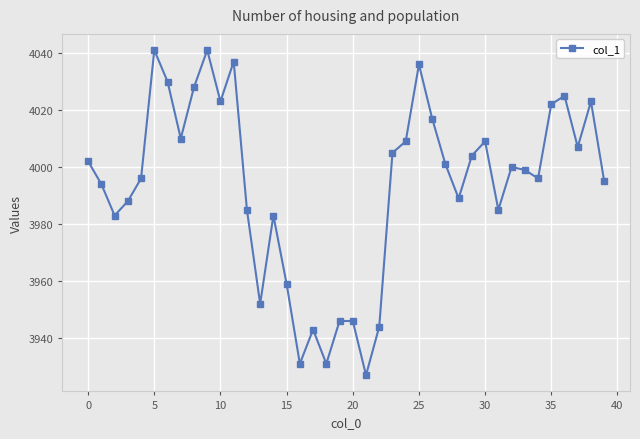

What is the minimum value shown in the chart?

3927